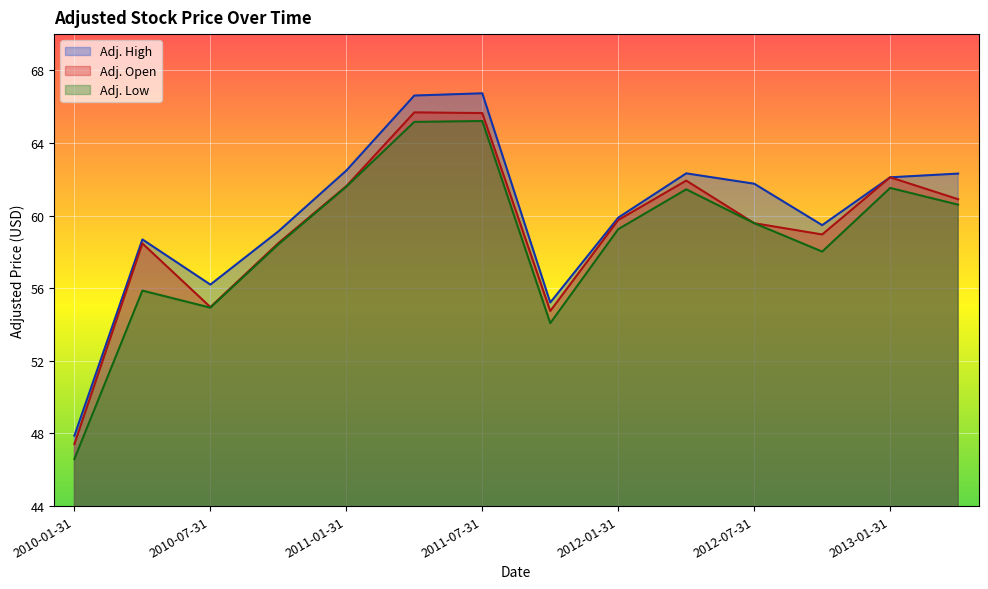

List the series in order of their overall mean, highest first.

Adj. High, Adj. Open, Adj. Low